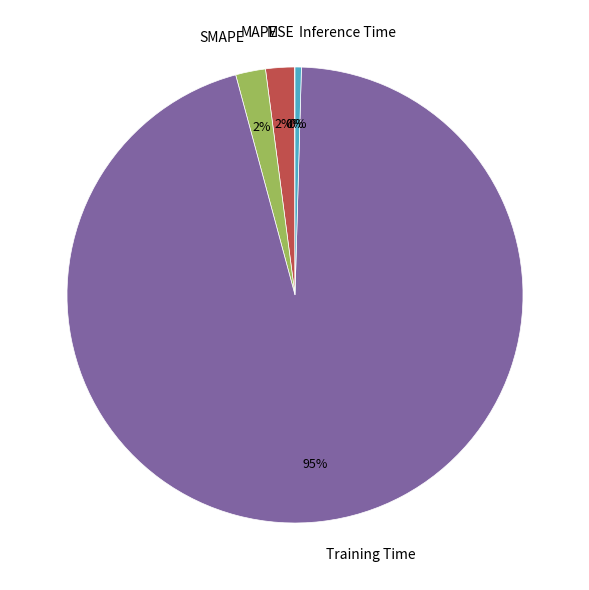

Does any single category account for the majority?

Yes